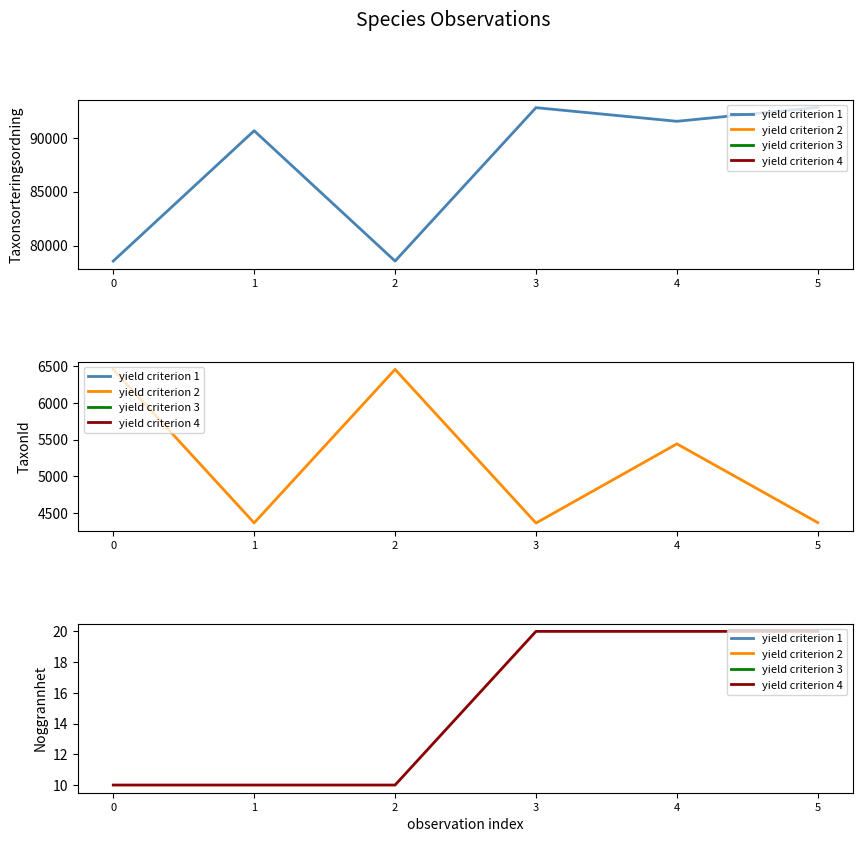

Reading left to right, extract all data points from this chart.

Taxonsorteringsordning: 78569	90653	78569	92792	91528	92816
TaxonId: 6458	4364	6458	4362	5442	4368
Noggrannhet: 10	10	10	20	20	20